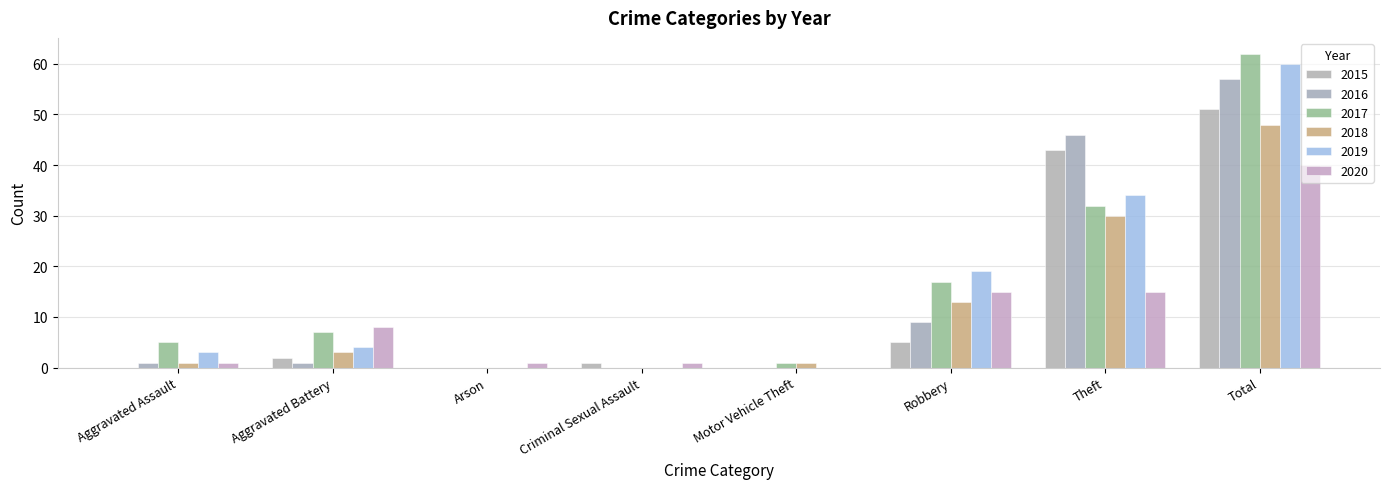

Count the number of data series in this chart.

6